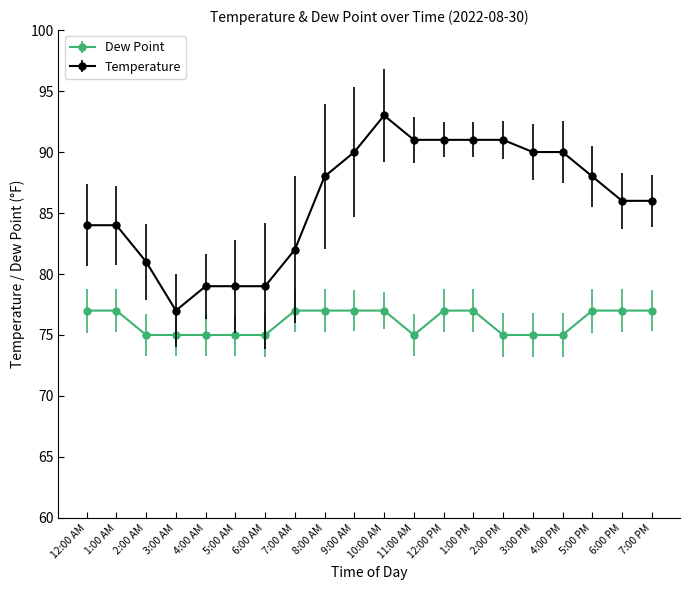

What is the label of the 7th point from the left?

6:00 AM